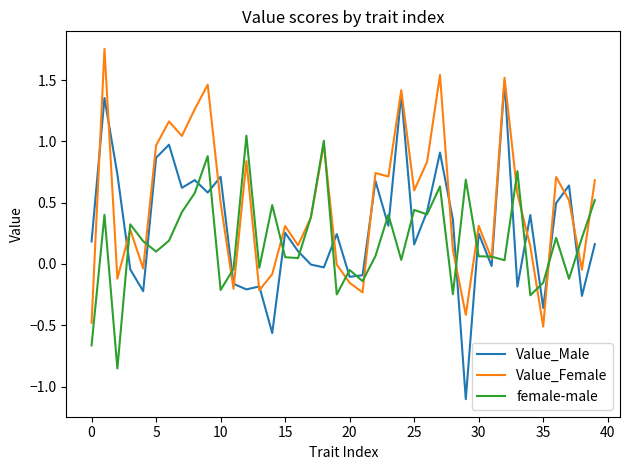

Which series has the widest spread of values?

Value_Male